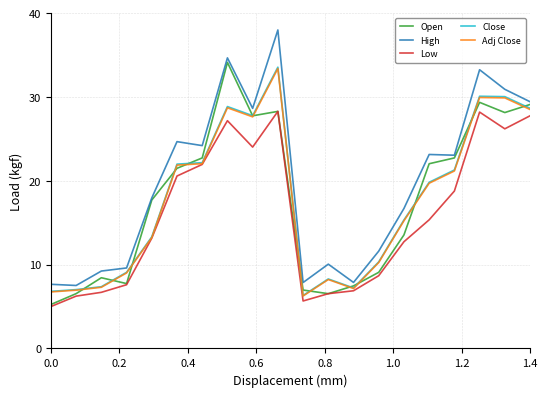

Which series has the largest total across all categories?

High